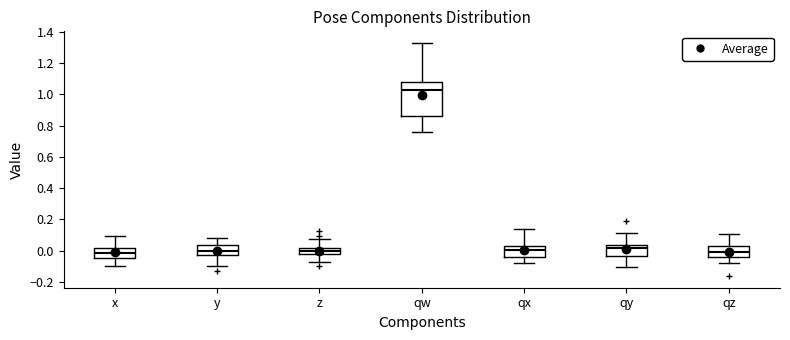

Reading left to right, transcribe this box plot: for each box, give where its median line is, the range the box spans, and where its two whiskers end, as read against the y-axis. The values are not printed on the chart, so give them approximately, as read against the axis.

x: median -0.02, box -0.04 to 0.02, whiskers -0.10 to 0.10
y: median 0.00, box -0.02 to 0.04, whiskers -0.10 to 0.08
z: median 0.00, box -0.02 to 0.02, whiskers -0.08 to 0.08
qw: median 1.04, box 0.86 to 1.08, whiskers 0.76 to 1.32
qx: median 0.00, box -0.04 to 0.04, whiskers -0.08 to 0.14
qy: median 0.02, box -0.04 to 0.04, whiskers -0.10 to 0.12
qz: median 0.00, box -0.04 to 0.02, whiskers -0.08 to 0.10